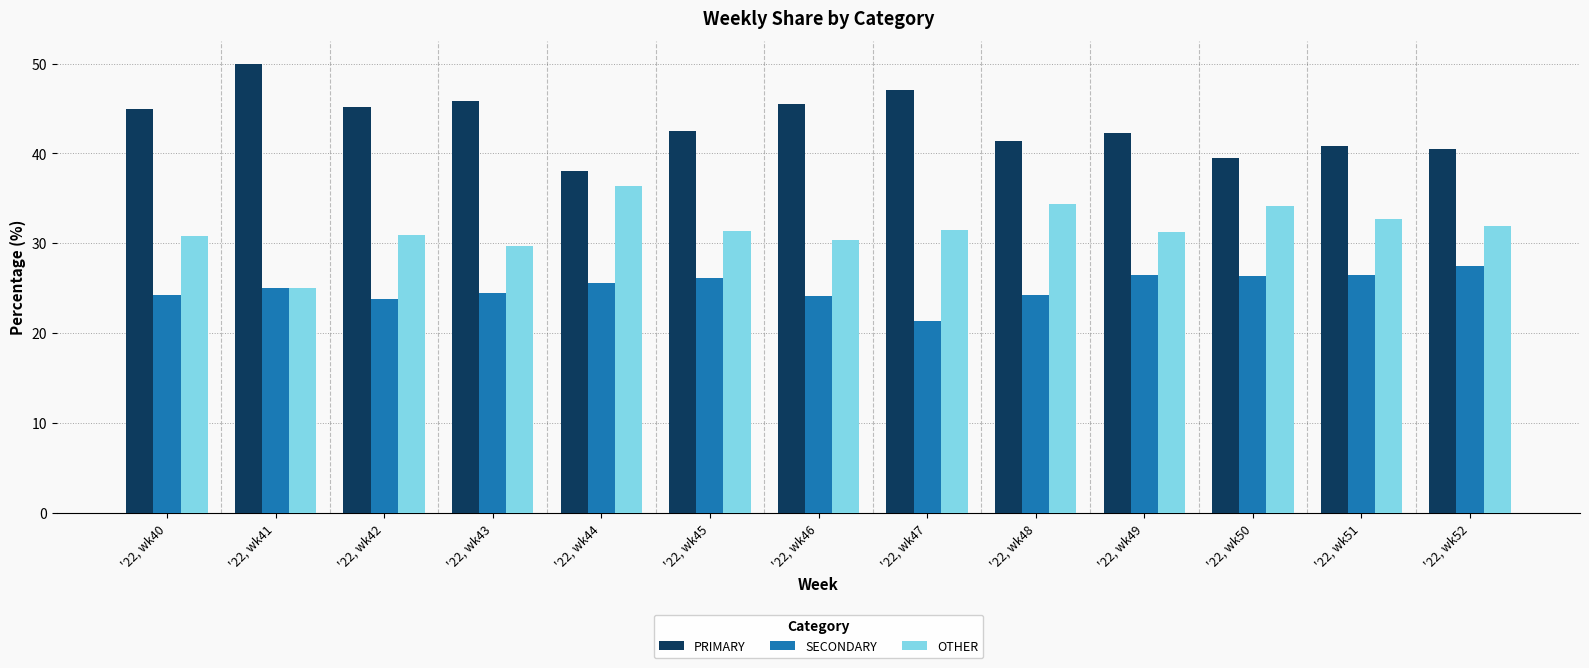

The PRIMARY series shows 42.2 at '22, wk49. True or false?

True